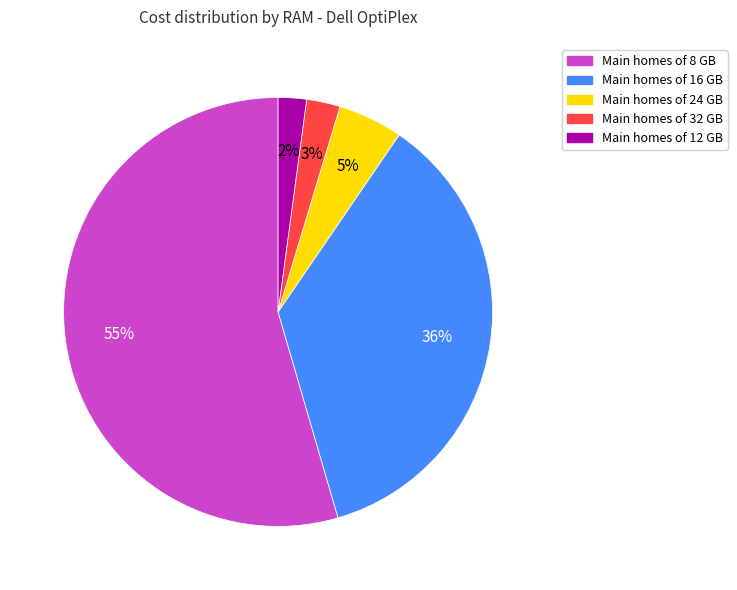

Does any single category account for the majority?

Yes